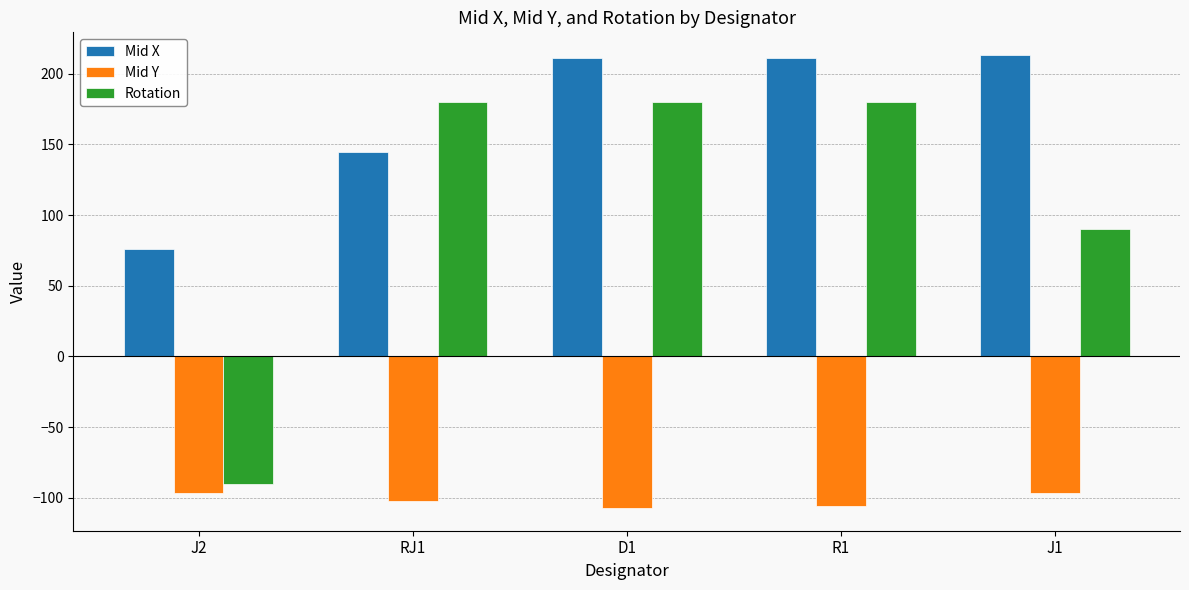

Which series has the largest range (max minus min)?

Rotation